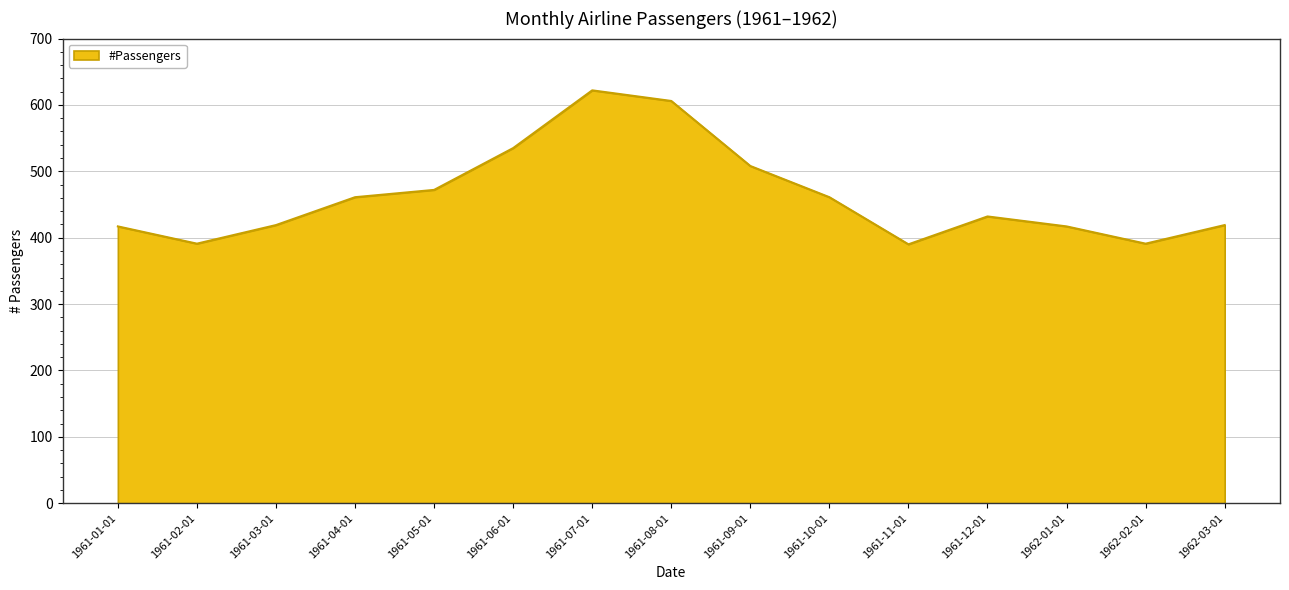

What is the change in value from 1961-04-01 to 1961-12-01?

-29